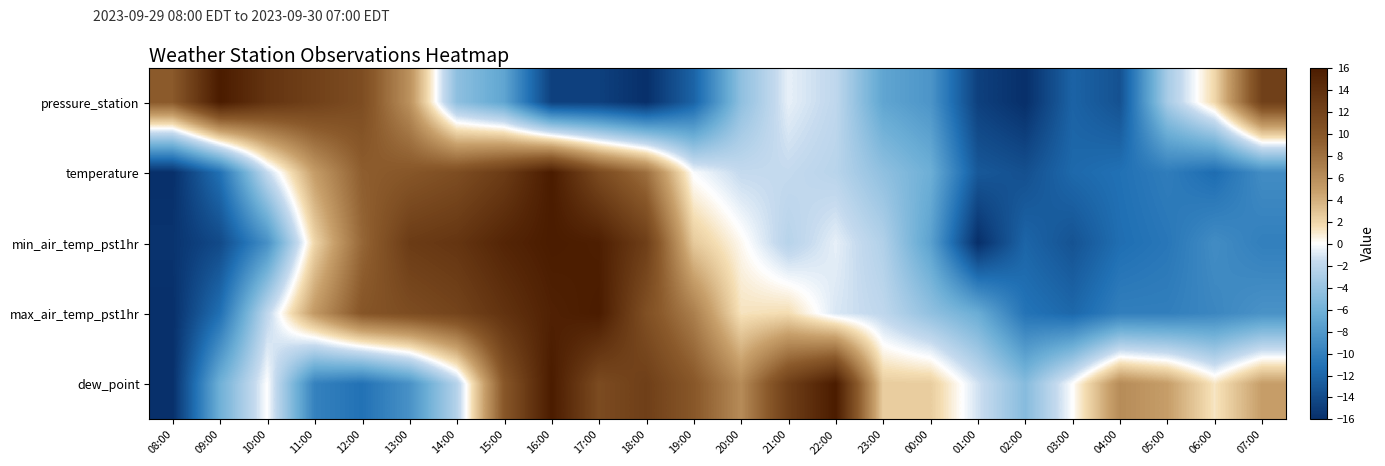

What is the greatest value displayed?

16.0